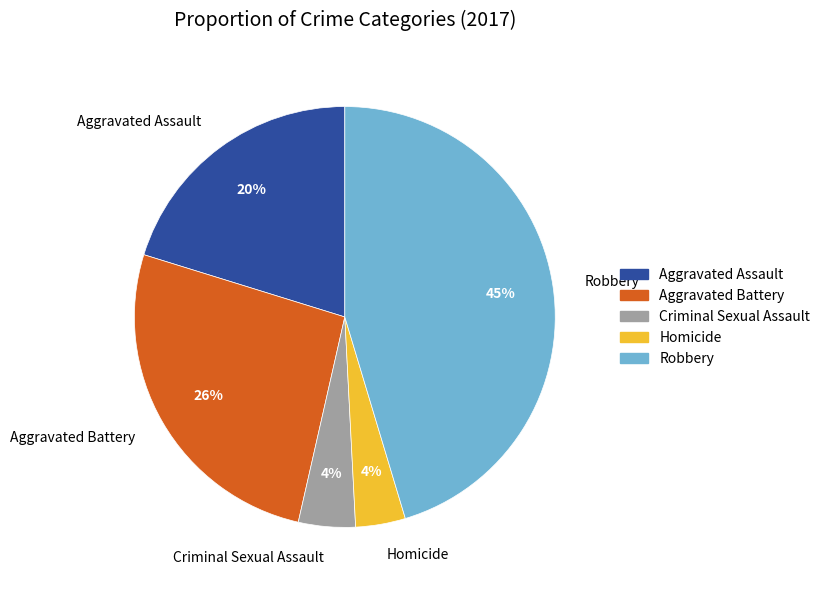

What percentage is the Aggravated Battery slice, to the nearest percent?

26%